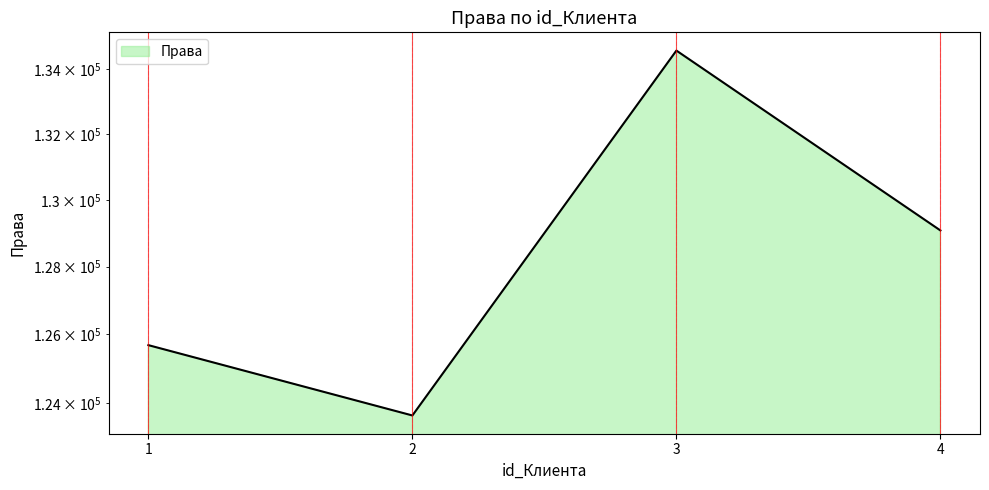

Reading right to left, transcribe all the data shown in this chart.

129078	134587	123646	125683